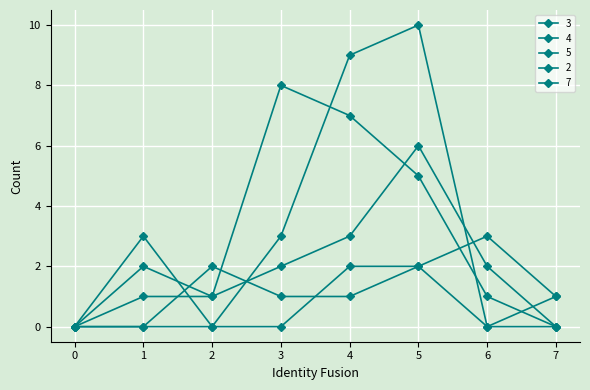

Is this an area chart (filled region under the line)?

No